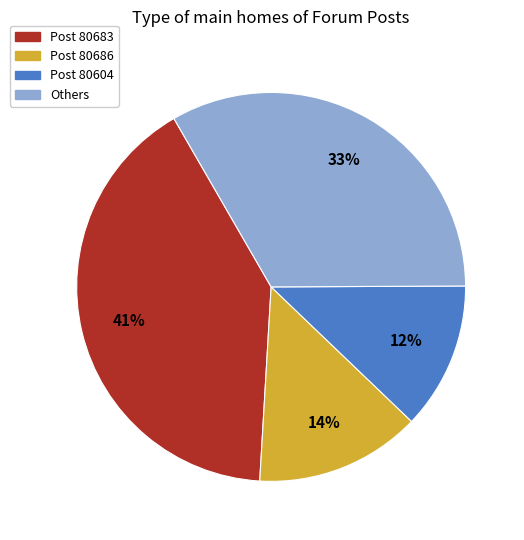

Approximately how many times larger is the value at Post 80604 compared to Post 80683?

0.3